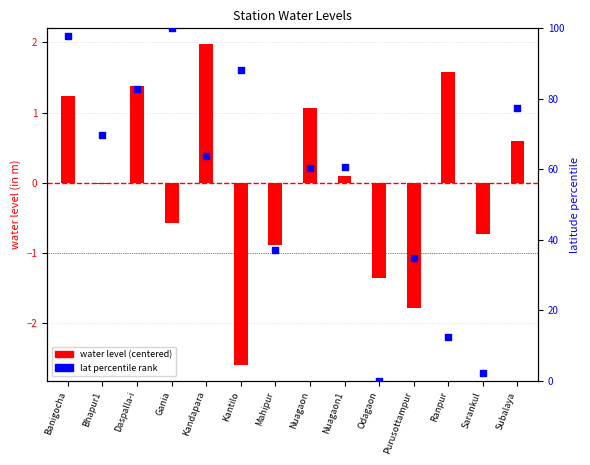

At how many categories does at least one series exceed 99?

1